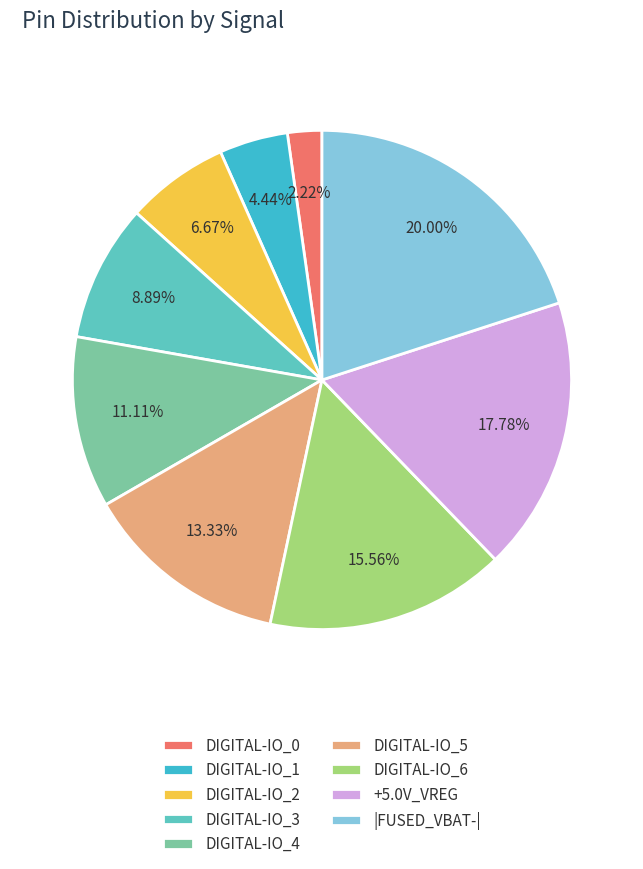

True or false: |FUSED_VBAT-| accounts for 14% of the total.

False